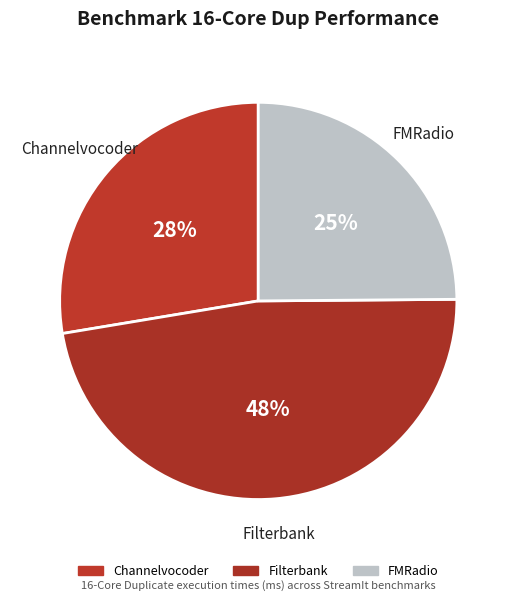

How many slices are in this pie chart?

3